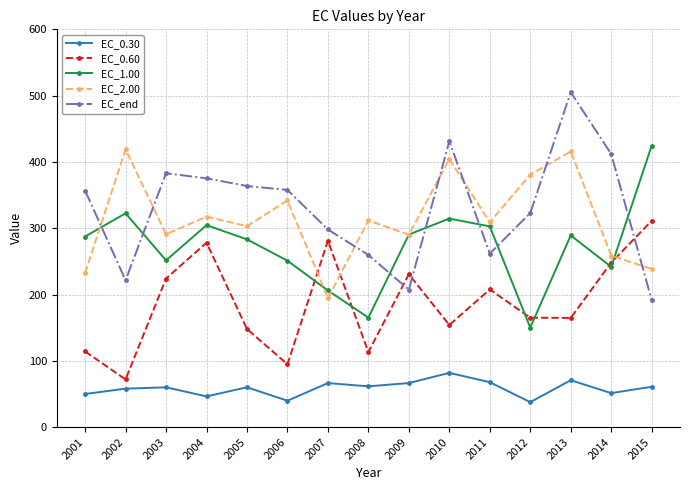

True or false: EC_0.30 and EC_end cross at least once.

False